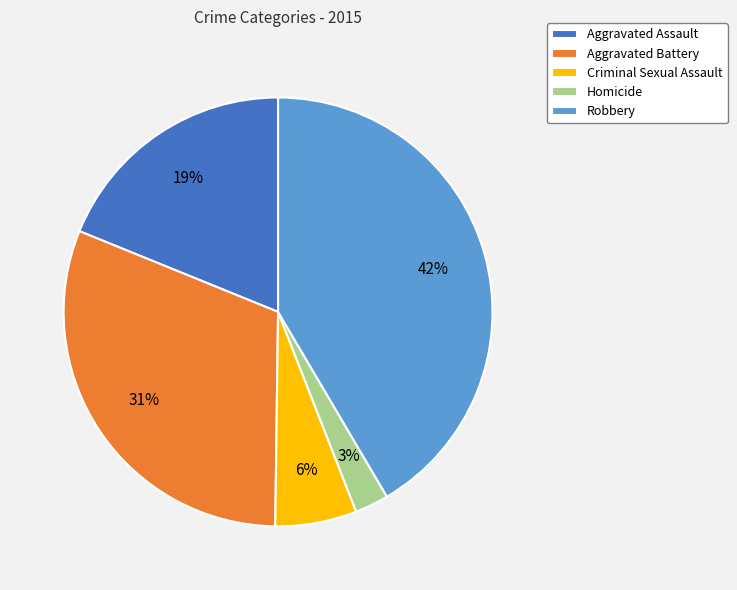

To the nearest percent, what is the average slice percentage?

20%